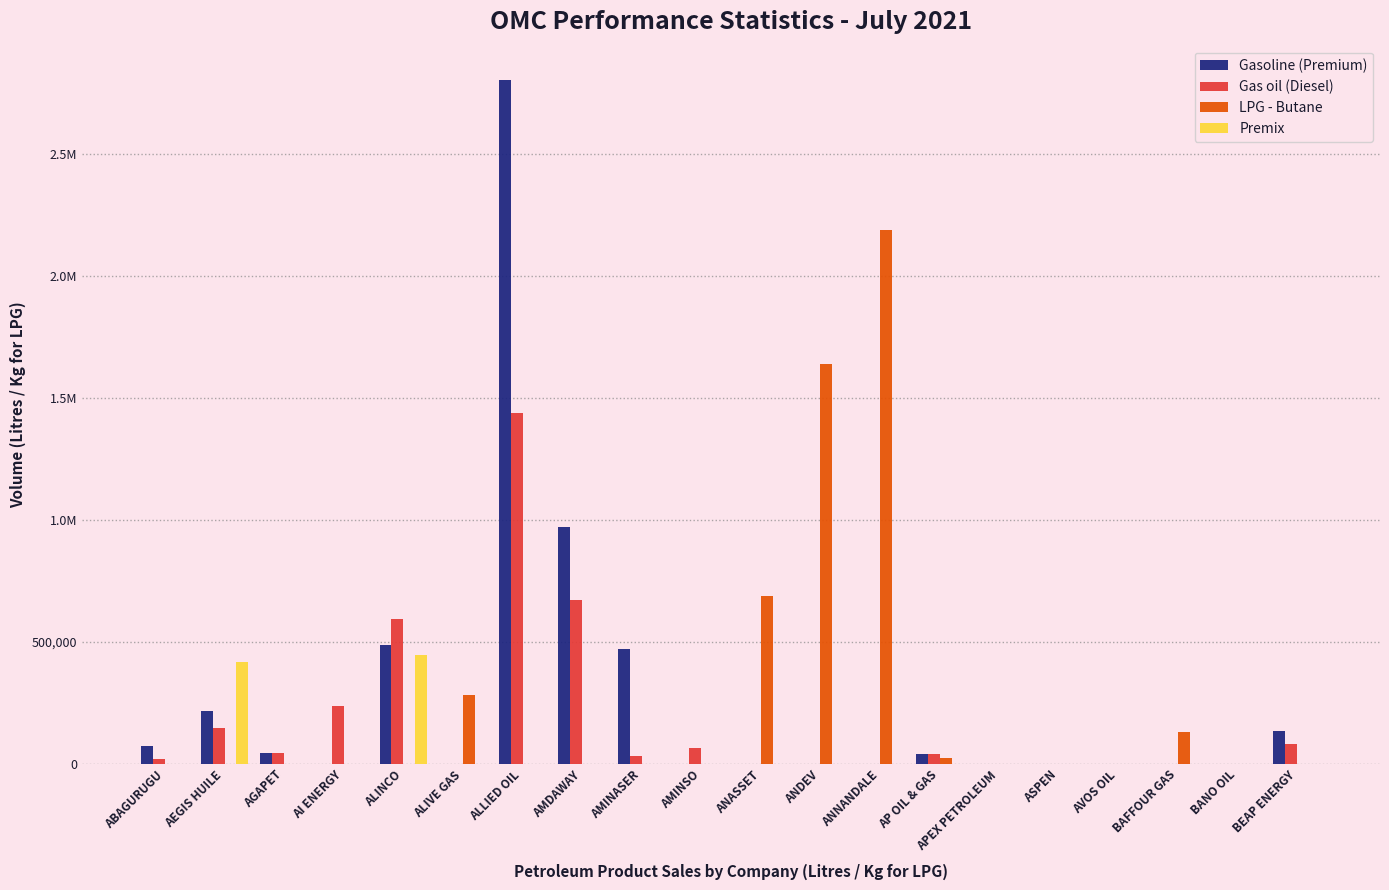

Are the bars horizontal?

No